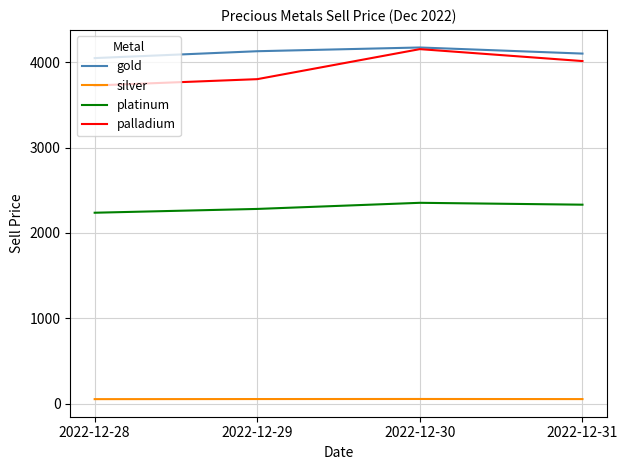

True or false: palladium and platinum intersect in this chart.

False